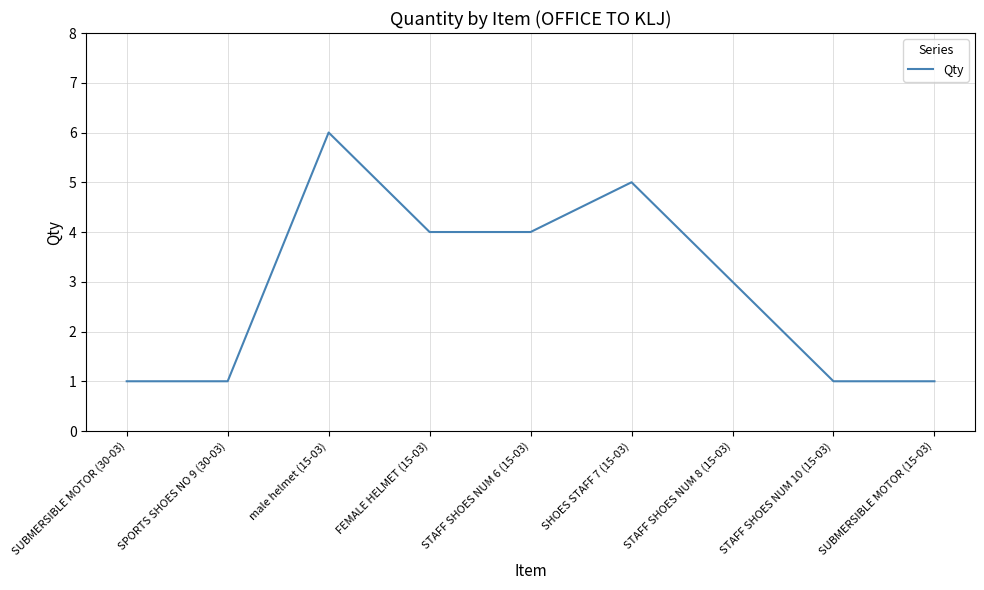

What position from the left is SPORTS SHOES NO 9 (30-03)?

2